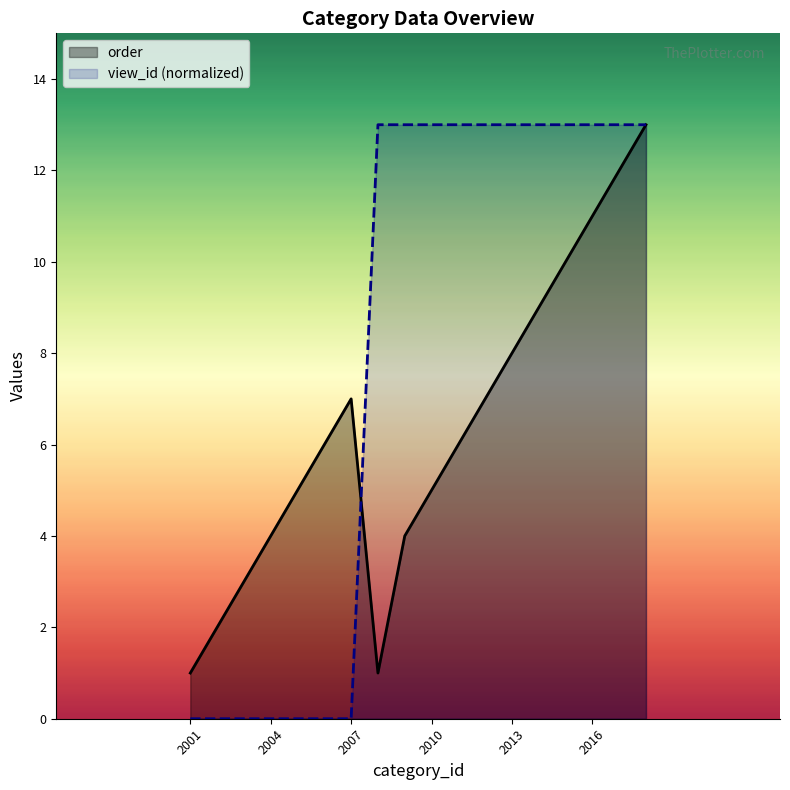

What is the maximum value for view_id?

13